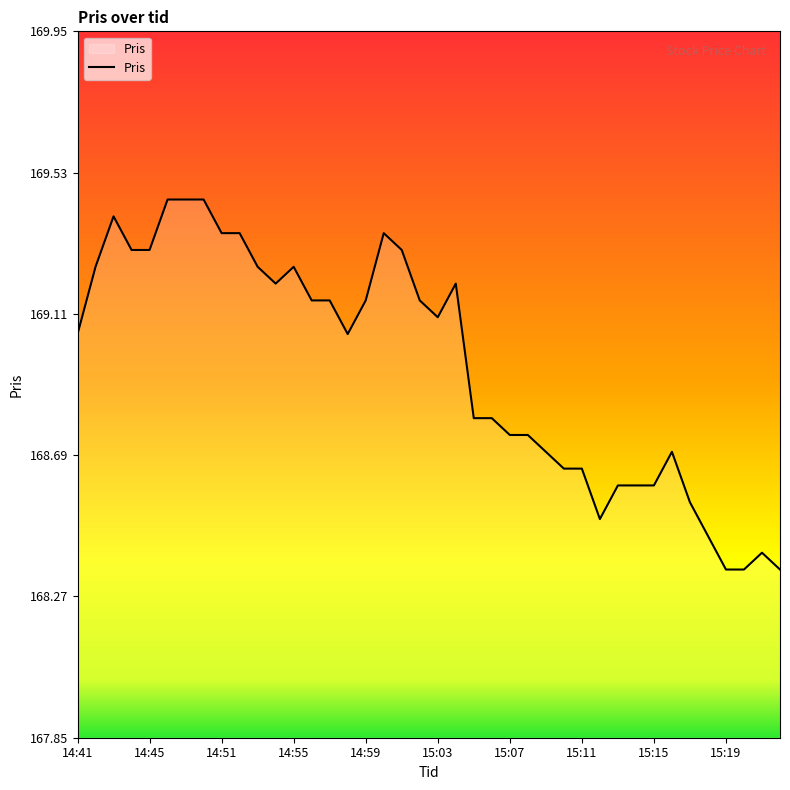

Does the chart display data point markers on the line(s)?

No